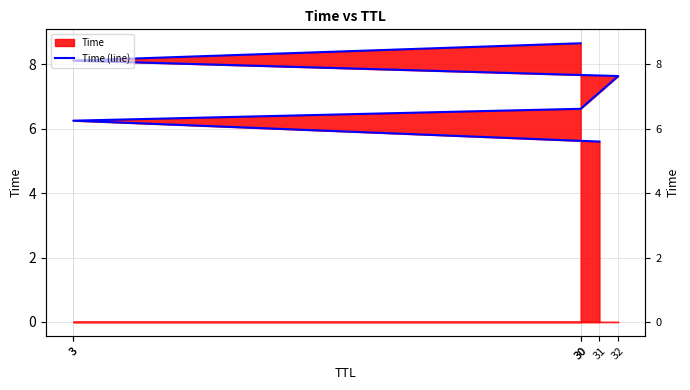

How many lines are shown in the chart?

1